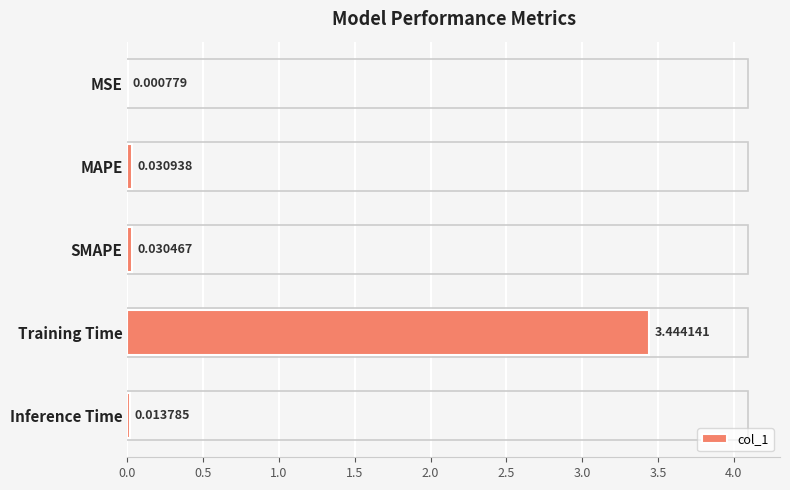

At which category does the chart reach its peak across all series?

Training Time